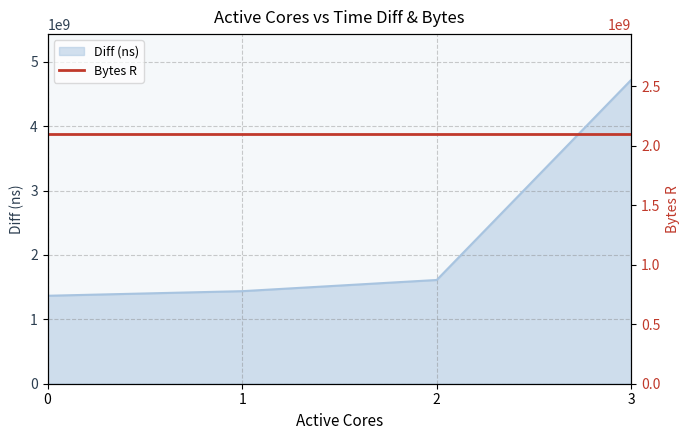

Does the chart have visible grid lines?

Yes